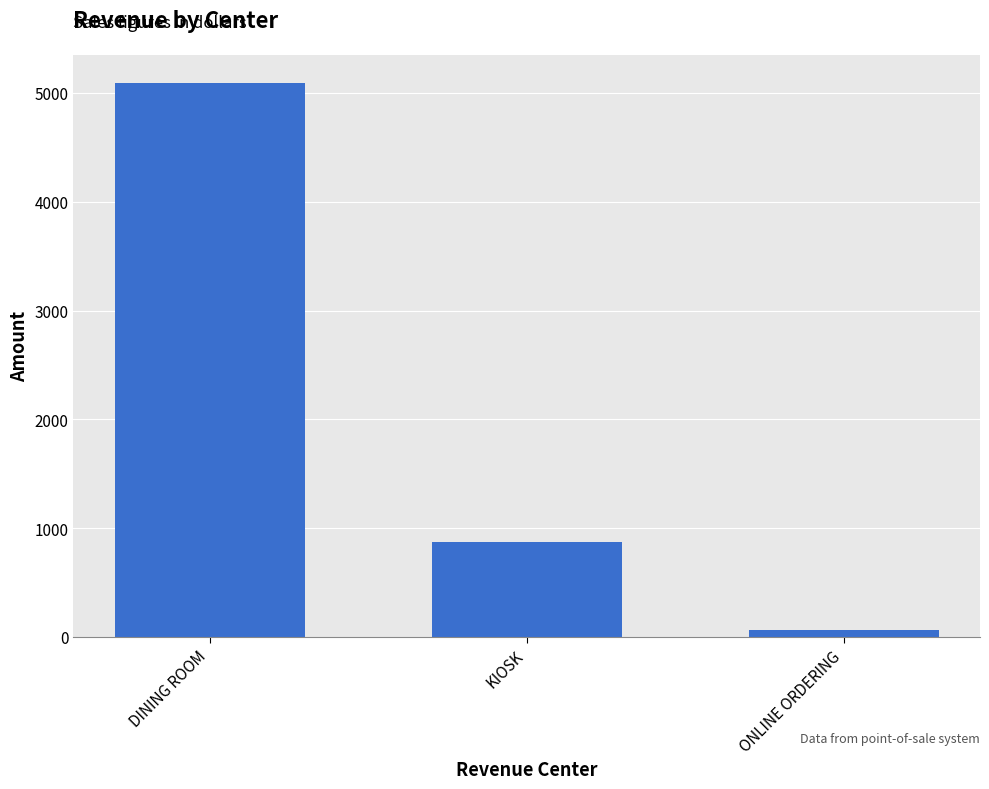

What is the difference between the maximum and minimum values?

5029.1